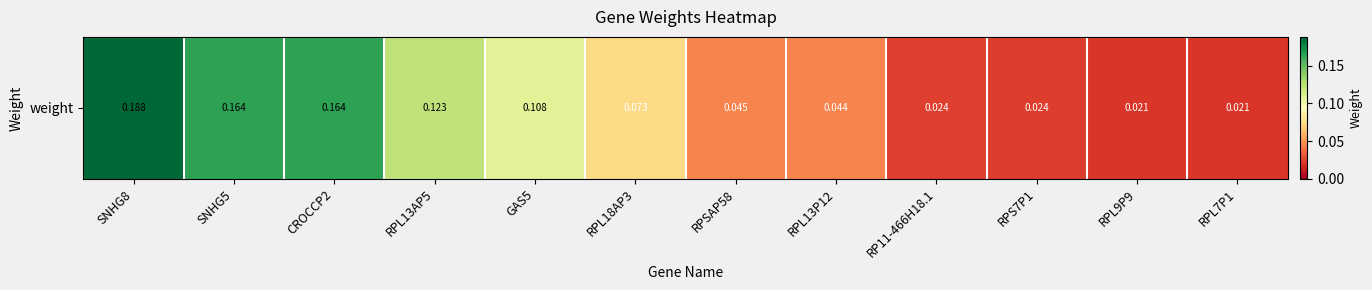

Rank the categories by value from lowest to highest.

RPL7P1, RPL9P9, RPS7P1, RP11-466H18.1, RPL13P12, RPSAP58, RPL18AP3, GAS5, RPL13AP5, CROCCP2, SNHG5, SNHG8